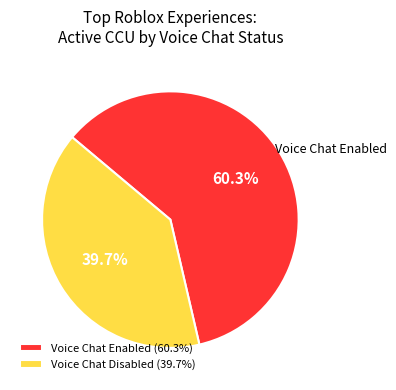

How many slices are in this pie chart?

2